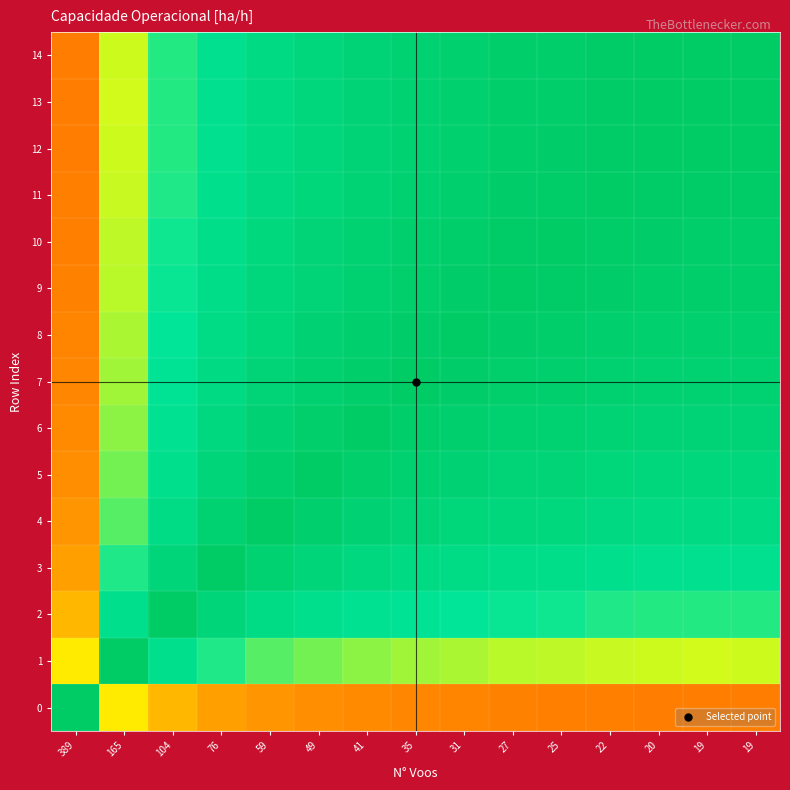

Which series changed the most between 22 and 19?

11